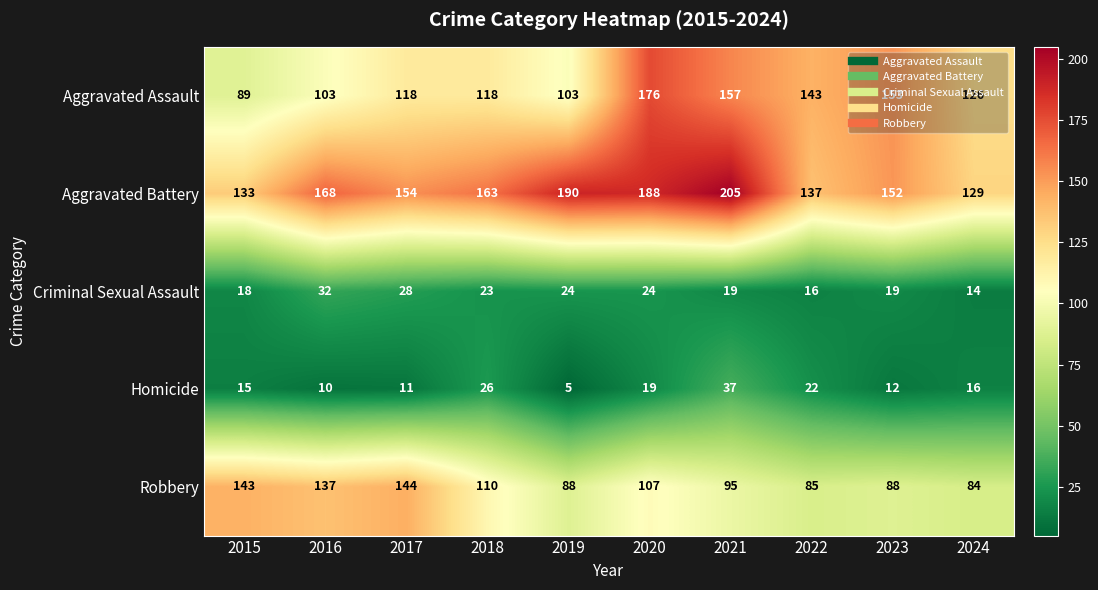

What is the difference between the maximum and minimum values in the Robbery series?

60